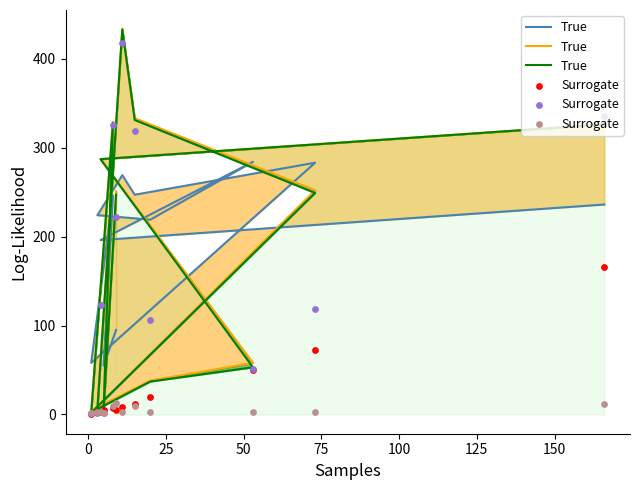

At how many categories does at least one series exceed 67?

7